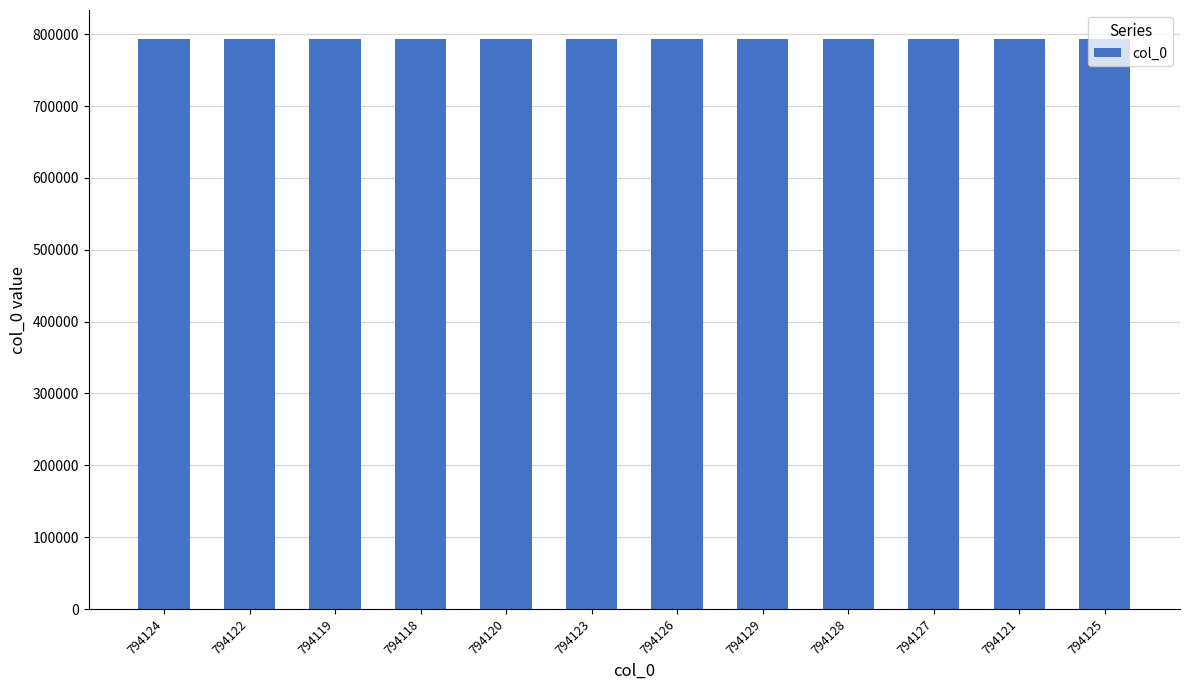

Are the bars grouped side by side (vs. stacked)?

No